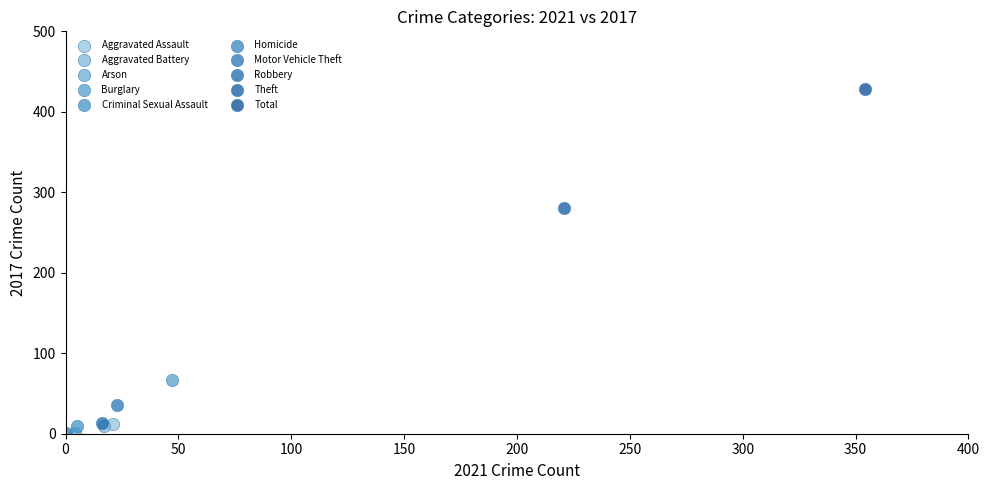

What are all the series names shown in the legend?

Aggravated Assault, Aggravated Battery, Arson, Burglary, Criminal Sexual Assault, Homicide, Motor Vehicle Theft, Robbery, Theft, Total